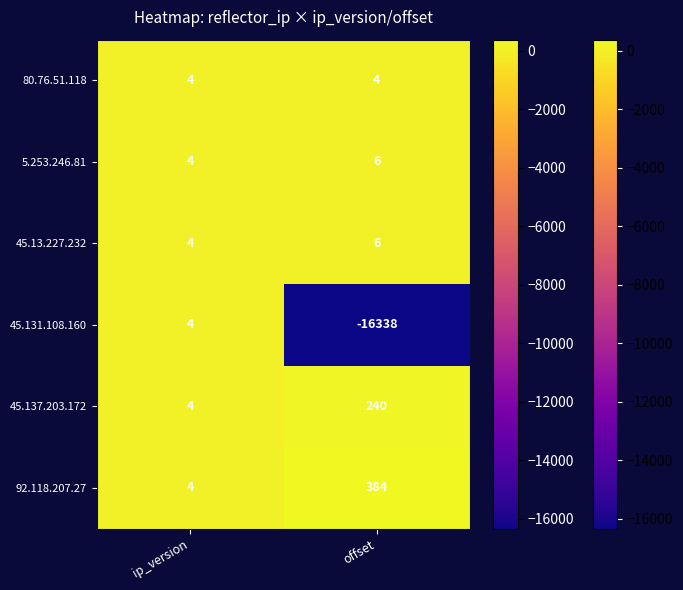

Is it true that 80.76.51.118 equals 7 at ip_version?

False